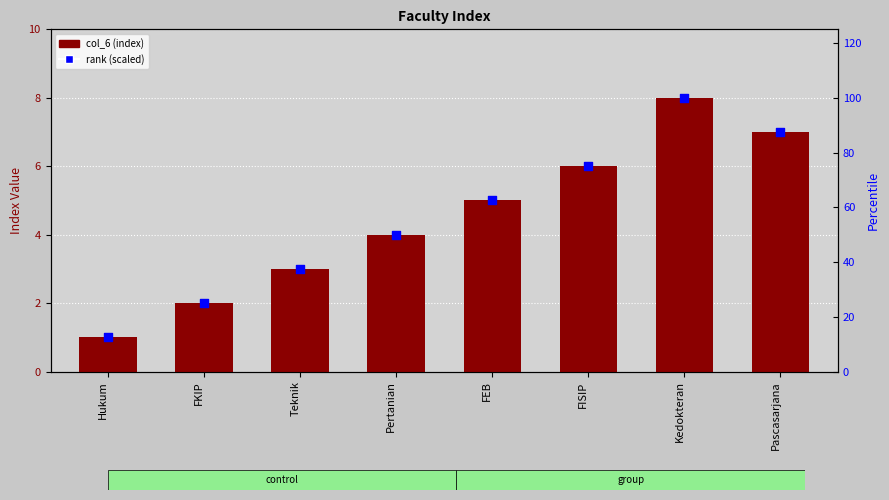

At how many categories does at least one series exceed 24?

7